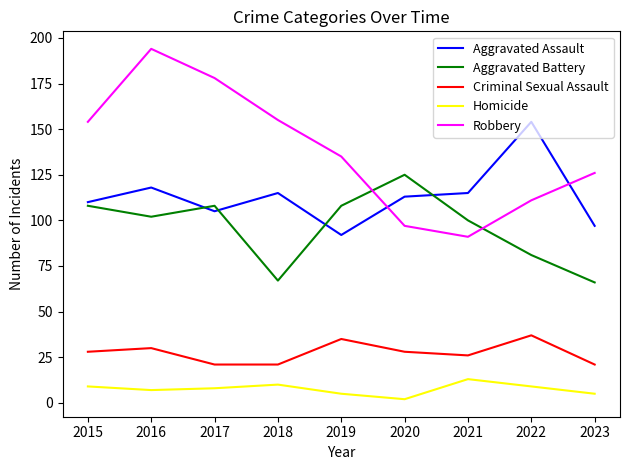

Between 2017 and 2023, which series saw the biggest shift?

Robbery